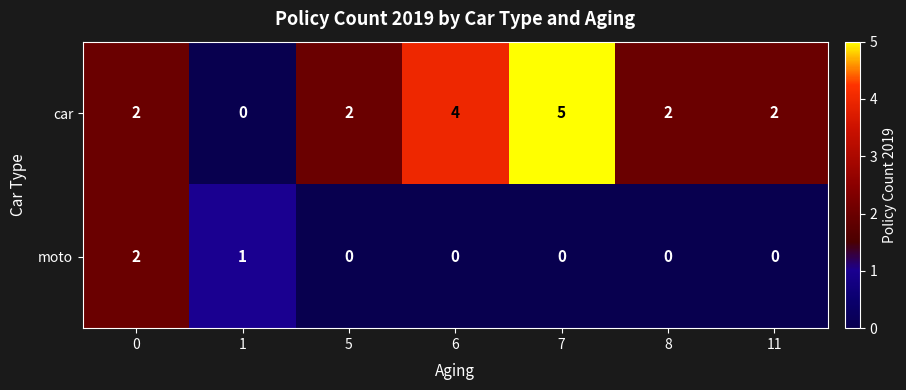

The value of moto at 11 is 0. True or false?

True